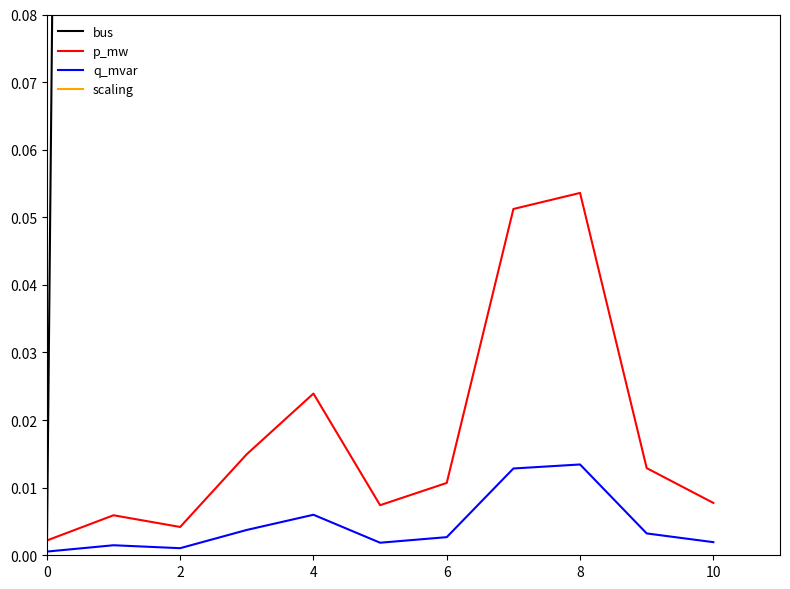

How many lines are shown in the chart?

4